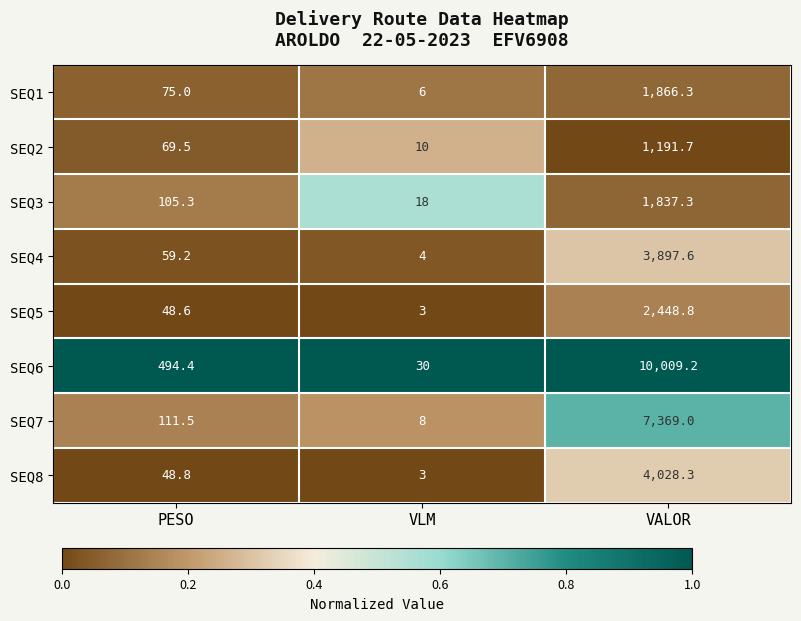

Which series changed the most between PESO and VLM?

SEQ6